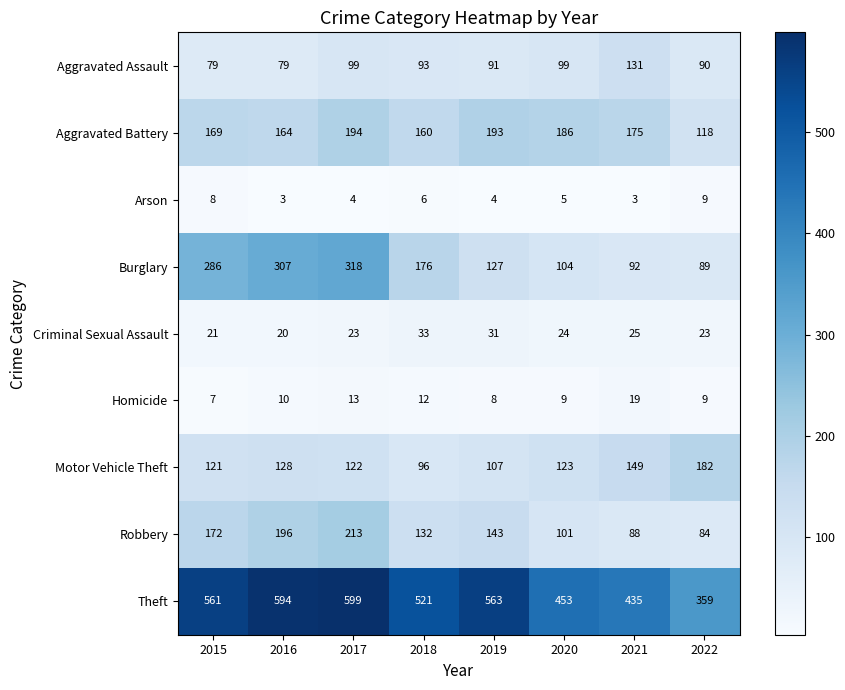

Between 2015 and 2016, which series saw the biggest shift?

Theft